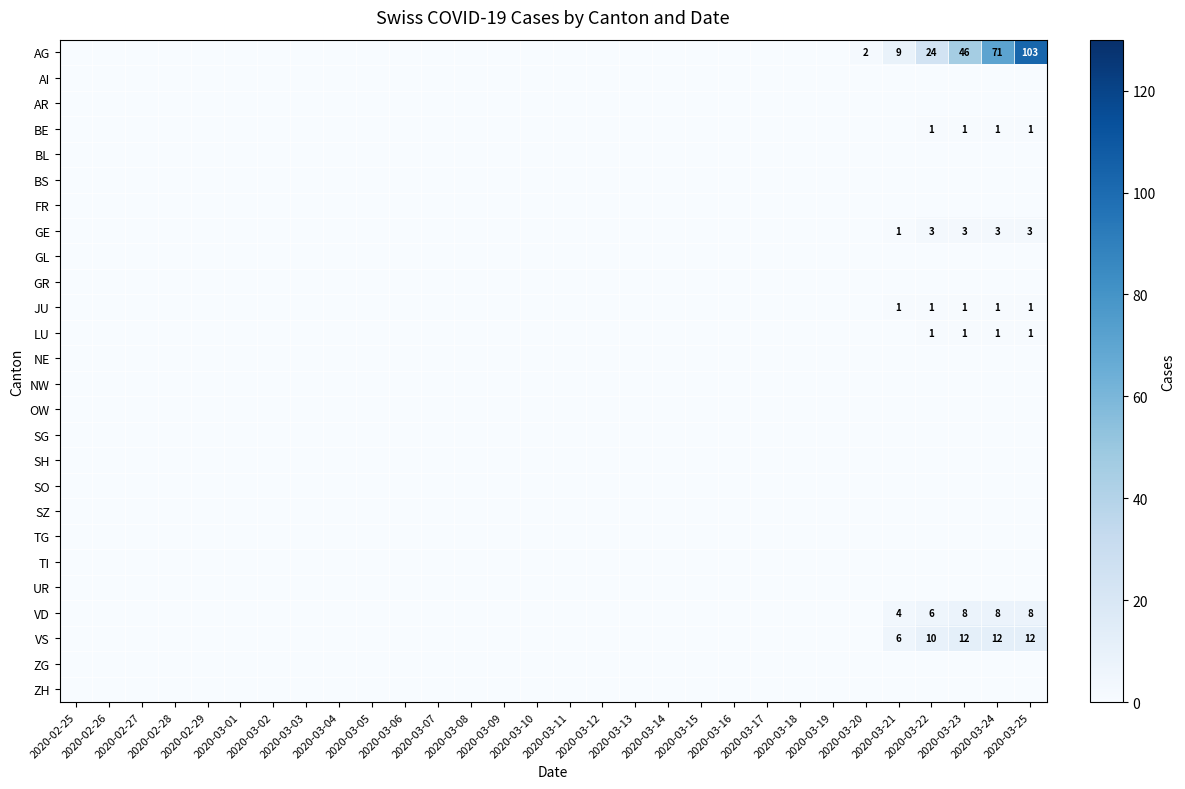

At which label does BL reach its peak?

2020-02-25